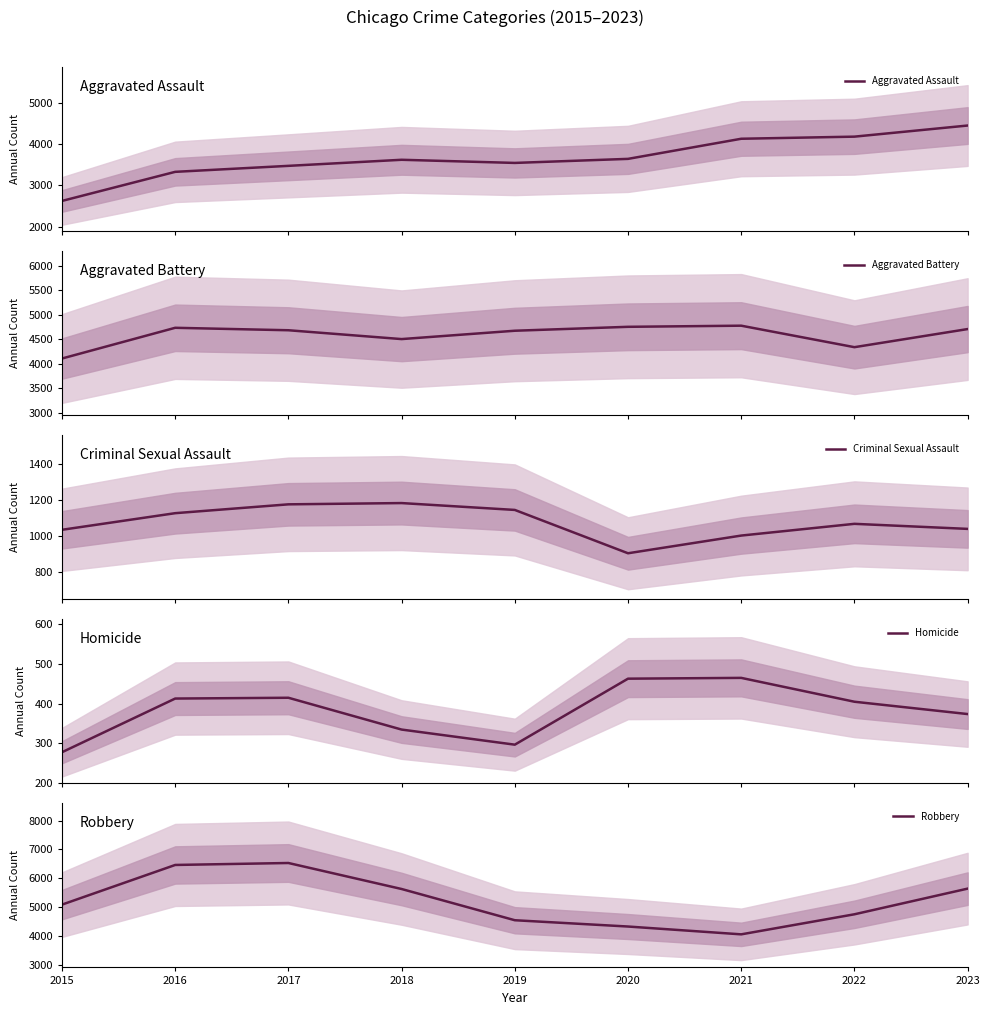

True or false: Criminal Sexual Assault has a value of 1036 at 2015.

True